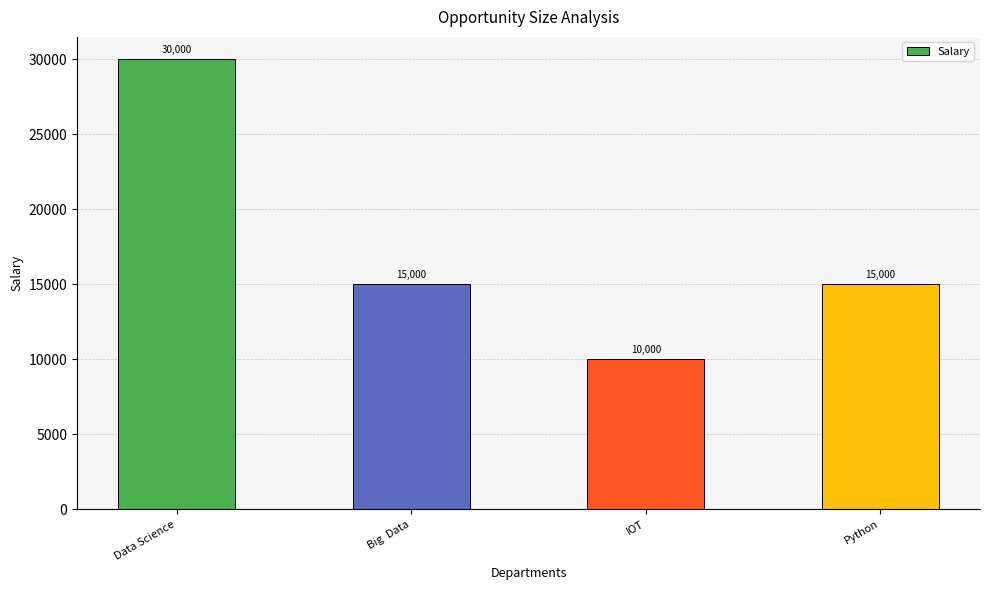

What is the difference between the maximum and minimum values?

20000